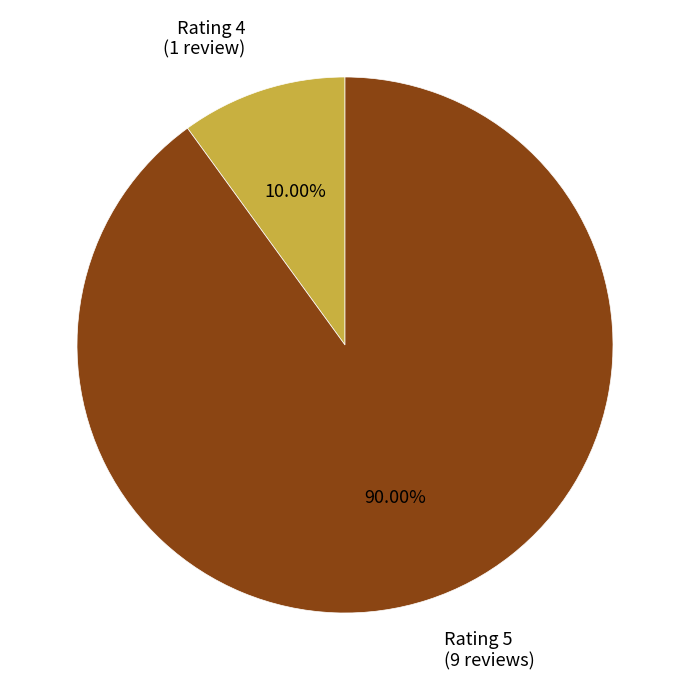

Do Rating 4 (1 review) and Rating 5 (9 reviews) together represent more than half of the pie?

Yes